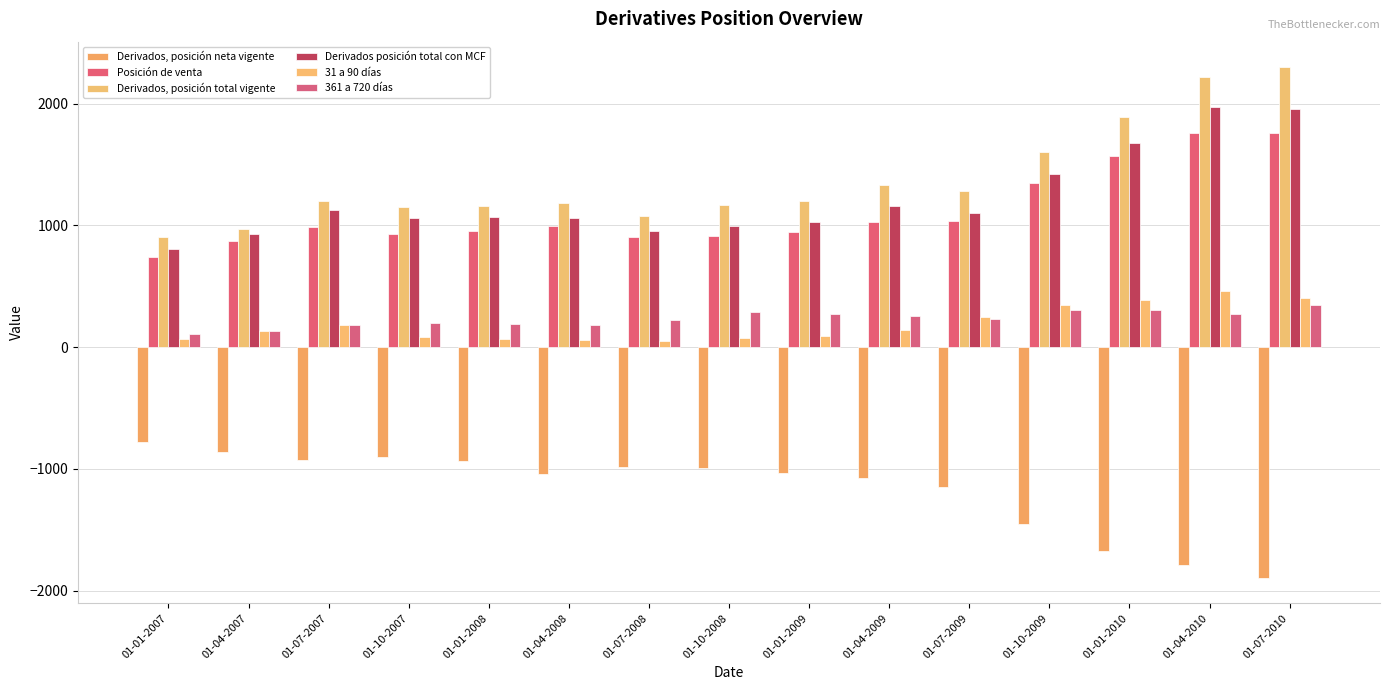

What is the total value across all series at 01-10-2008?

2434